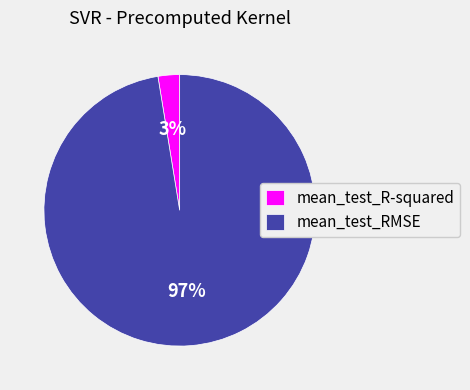

Does mean_test_R-squared account for over 50% of the chart?

No